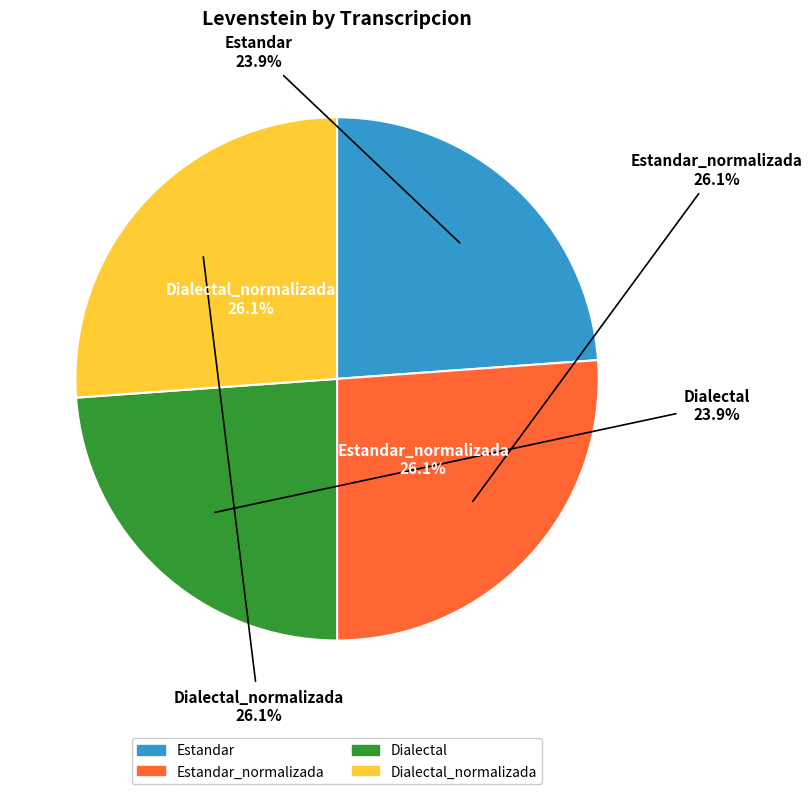

Rank the categories by value from lowest to highest.

Estandar, Dialectal, Estandar_normalizada, Dialectal_normalizada